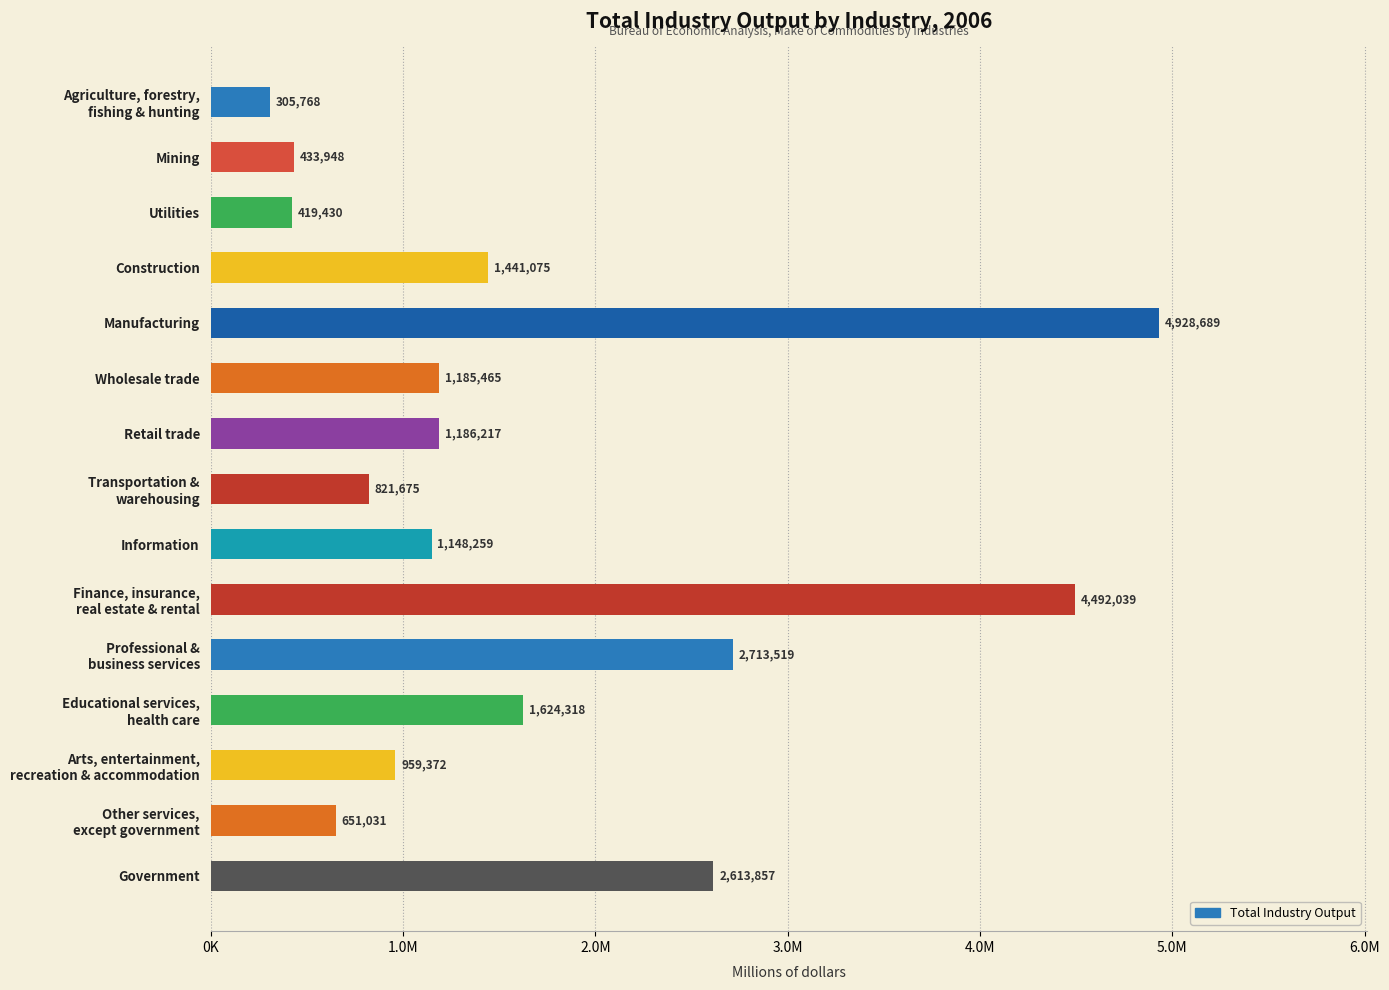

Are the bars horizontal?

Yes